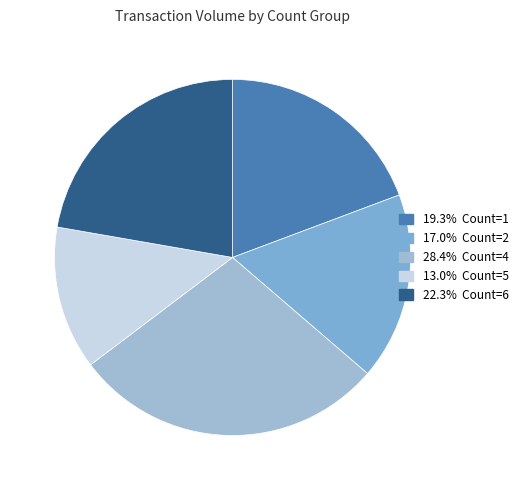

How many segments does this pie chart have?

5